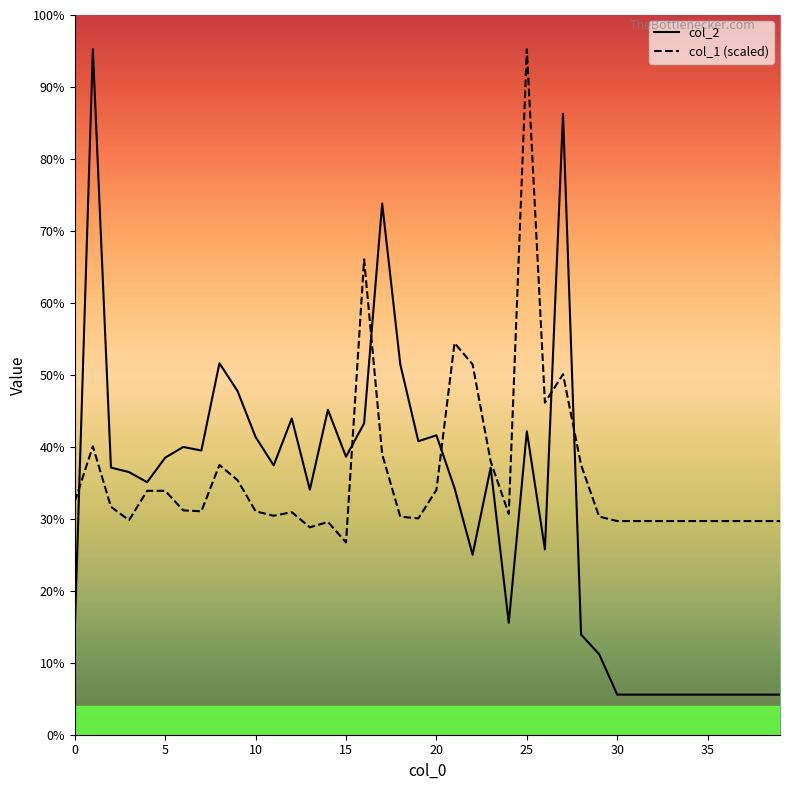

Is this an area chart (filled region under the line)?

No